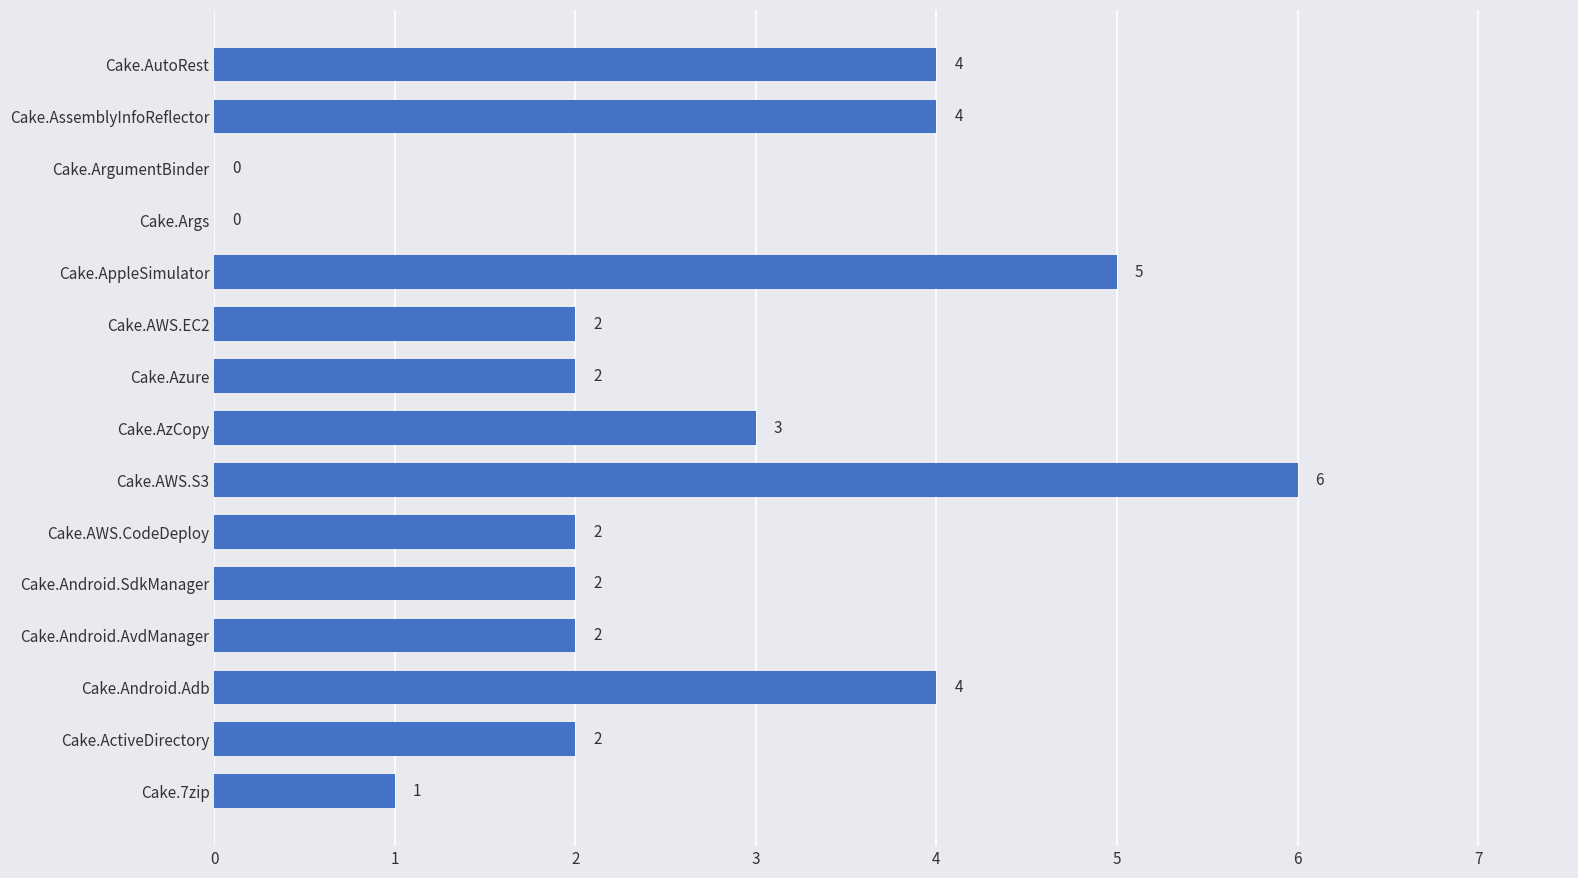

Is it true that the value at Cake.Android.AvdManager is 0?

False